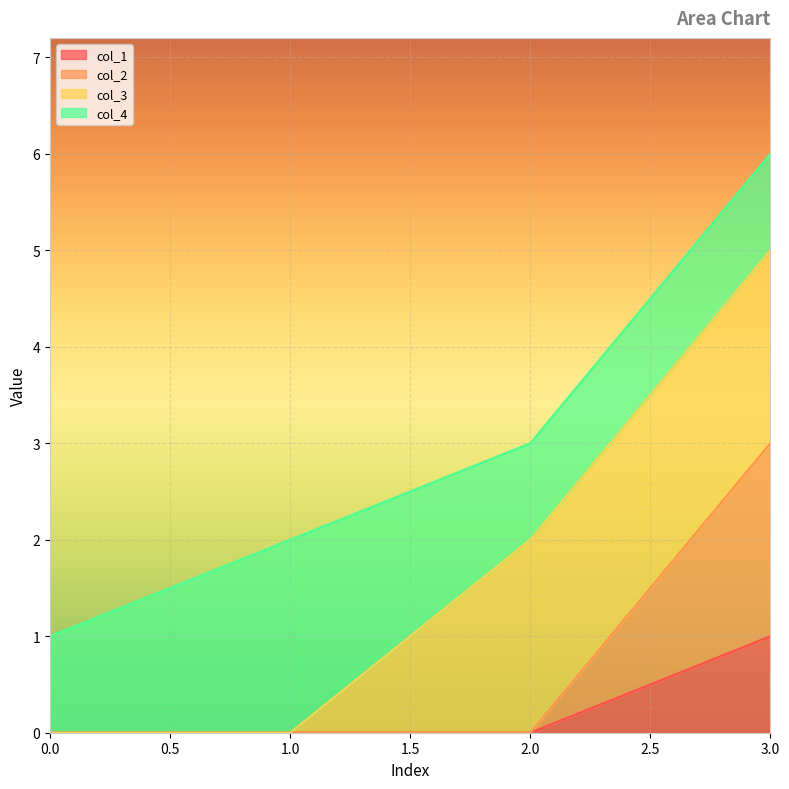

Is it true that col_1 equals -1 at 0.0?

False